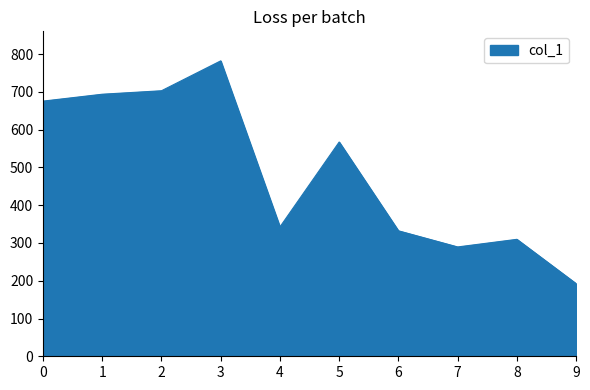

Rank the categories by value from highest to lowest.

3, 2, 1, 0, 5, 4, 6, 8, 7, 9